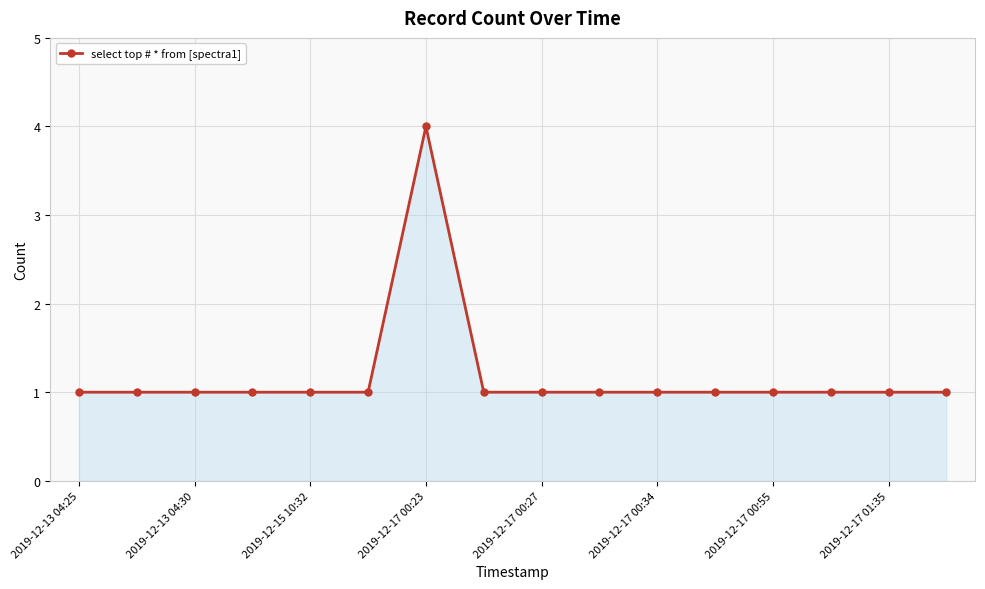

What is the maximum value shown in the chart?

4